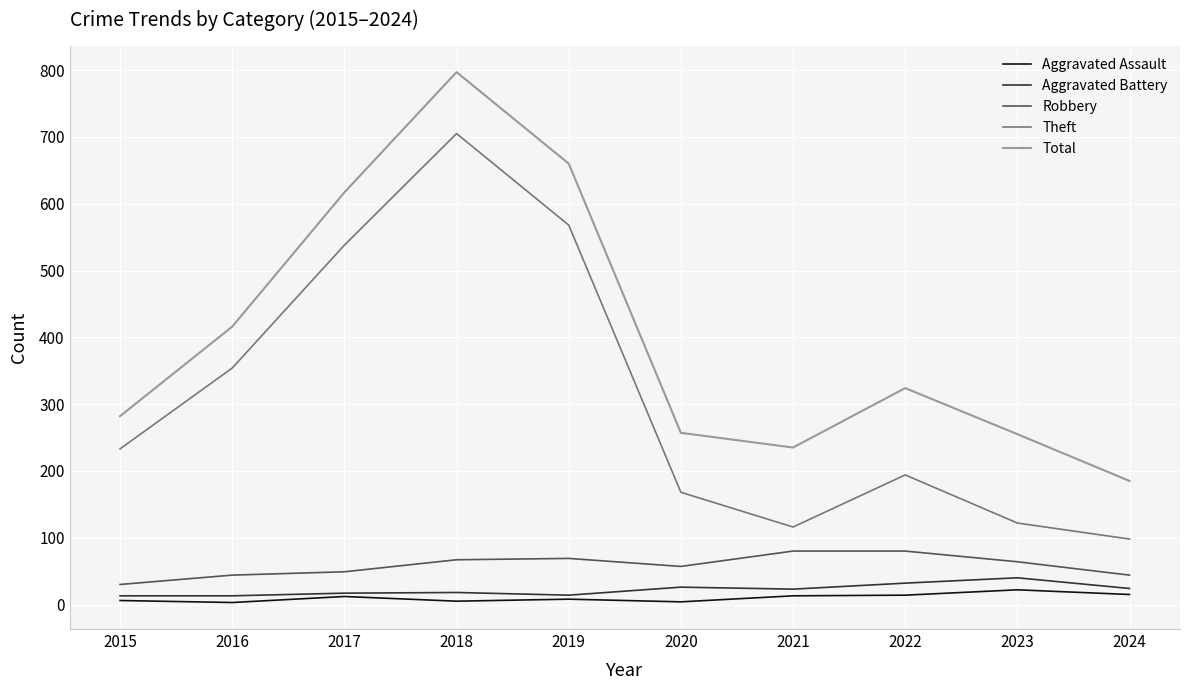

Rank the series by their maximum value, from lowest to highest.

Aggravated Assault, Aggravated Battery, Robbery, Theft, Total